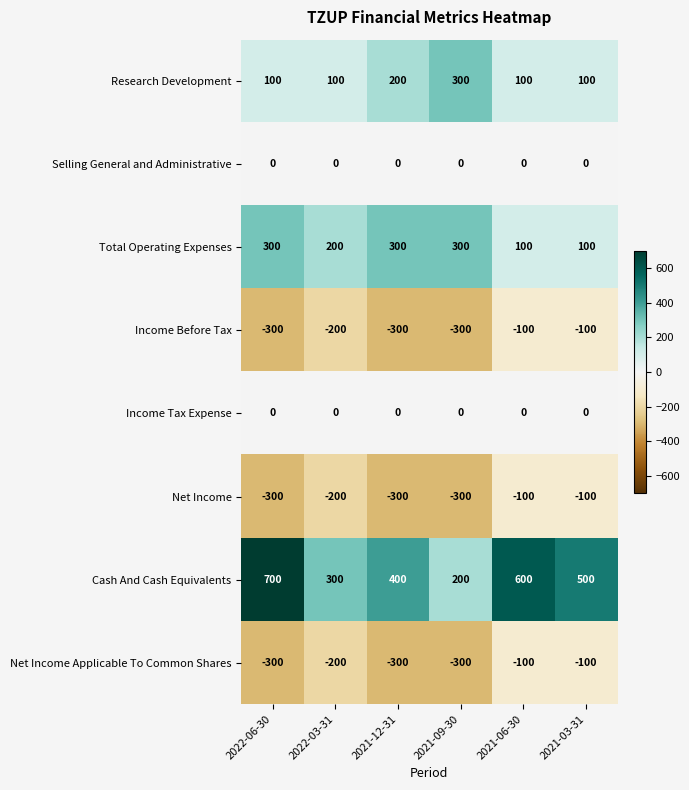

What is the minimum value for Research Development?

100